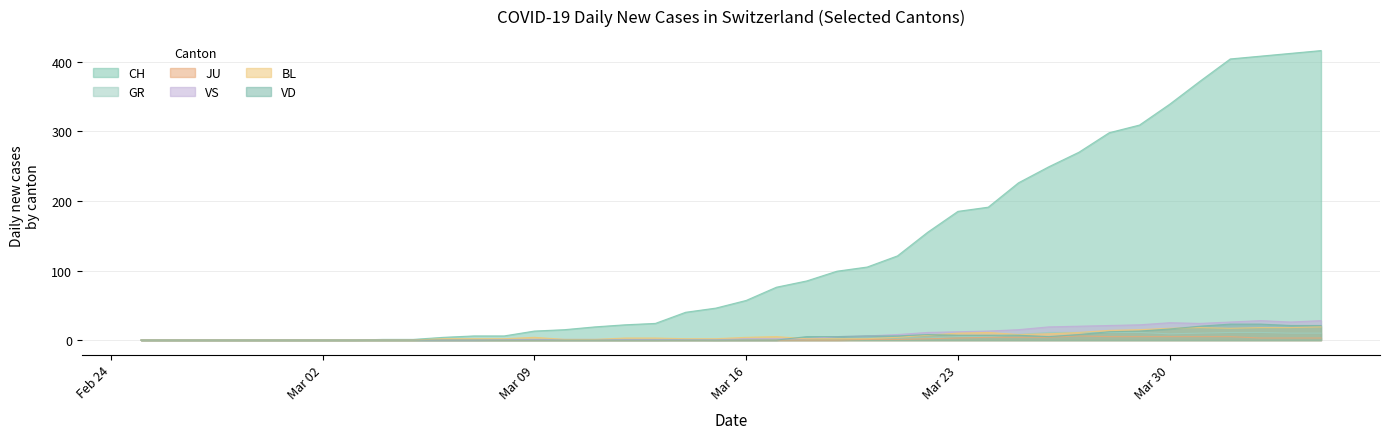

Rank the series at 2020-03-10 from highest to lowest value.

CH, VS, BL, GR, JU, VD